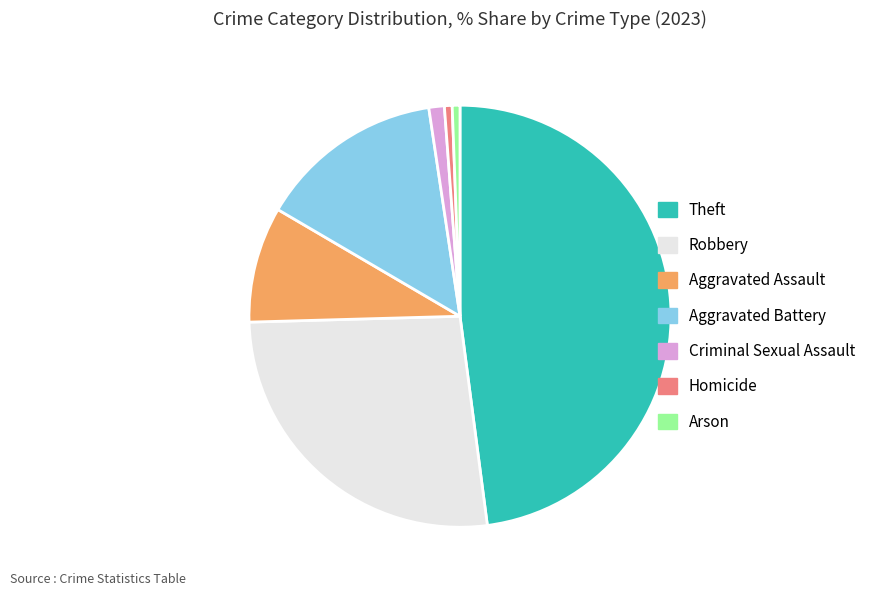

What is the largest slice in the pie chart?

Theft